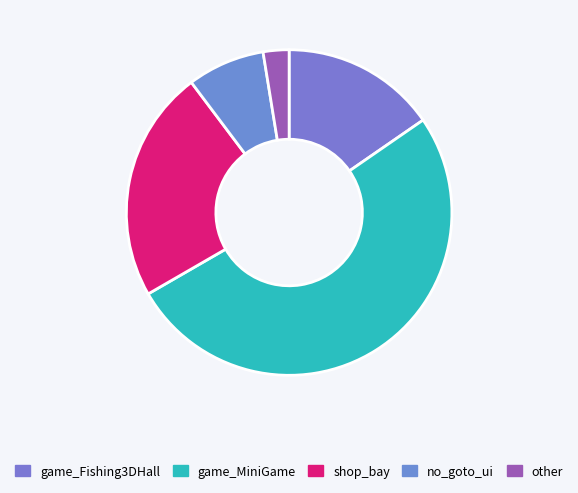

Which slice is the smallest?

other